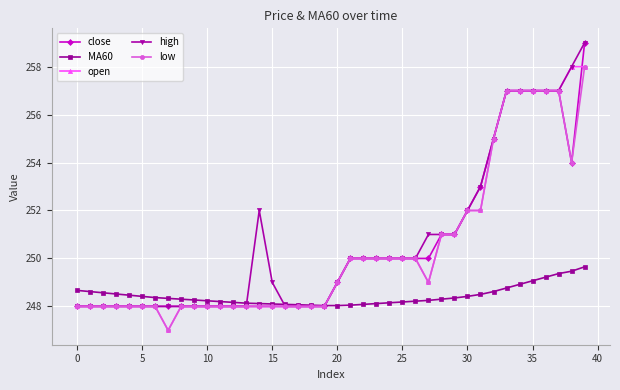

What is the value of the open point at the 21st from the left?

249.0